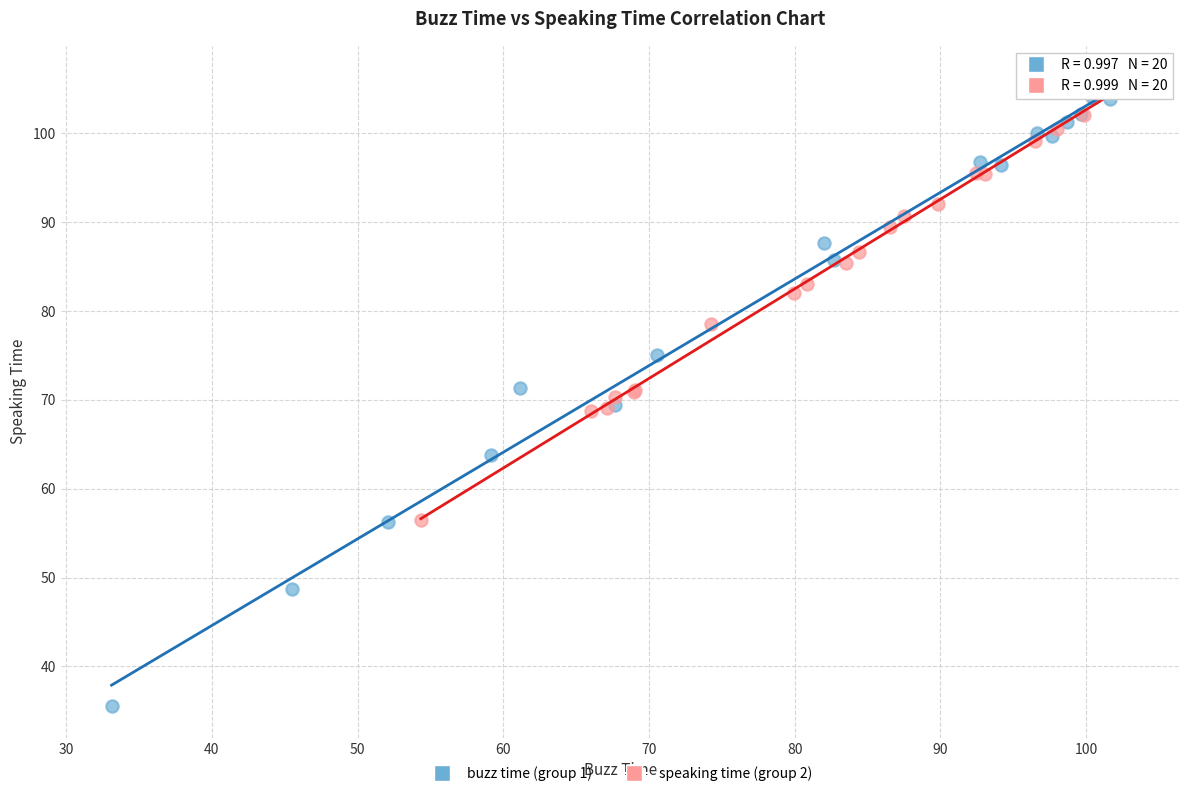

Which series has the widest spread of Y values?

buzz time (group 1)